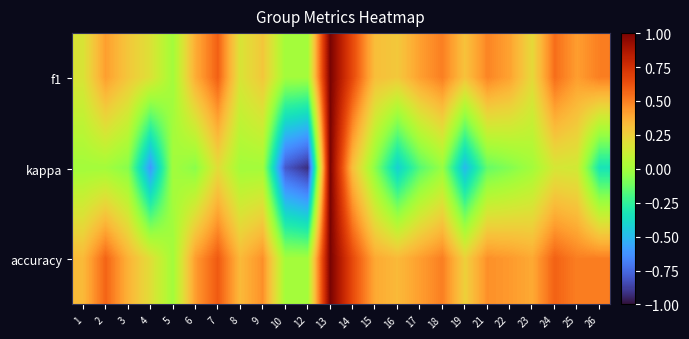

Which has a higher value, 18 or 10?

18